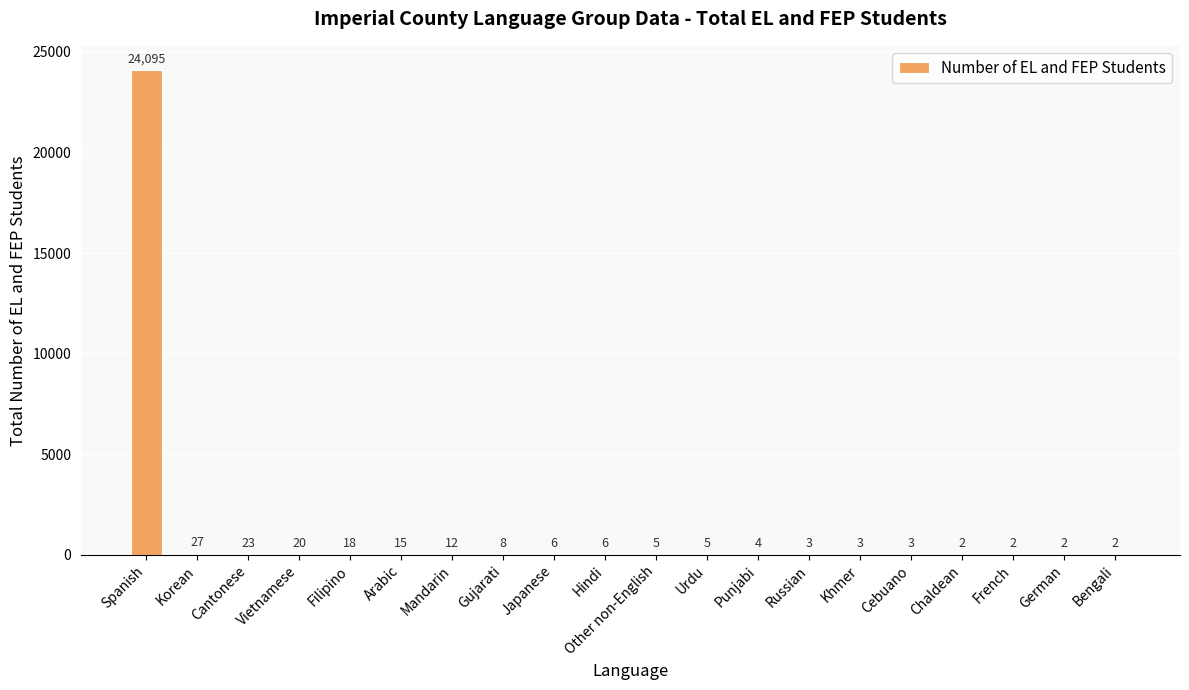

Read the value at Spanish.

24095